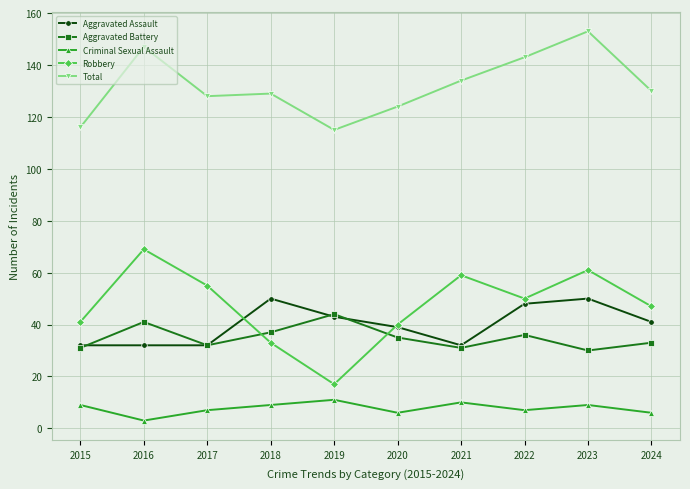

How many series are shown in this chart?

5